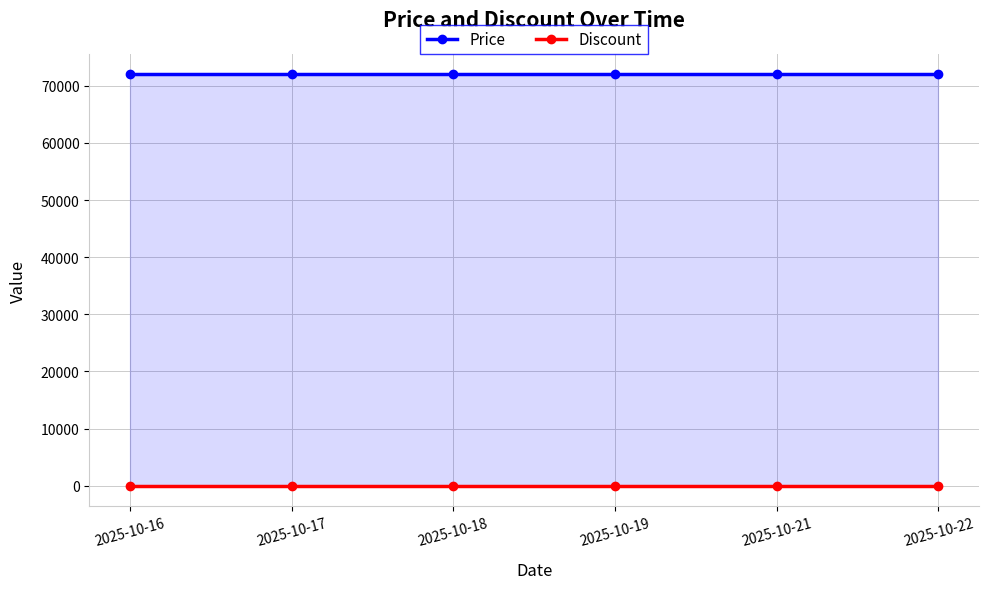

What is the smallest value displayed?

28